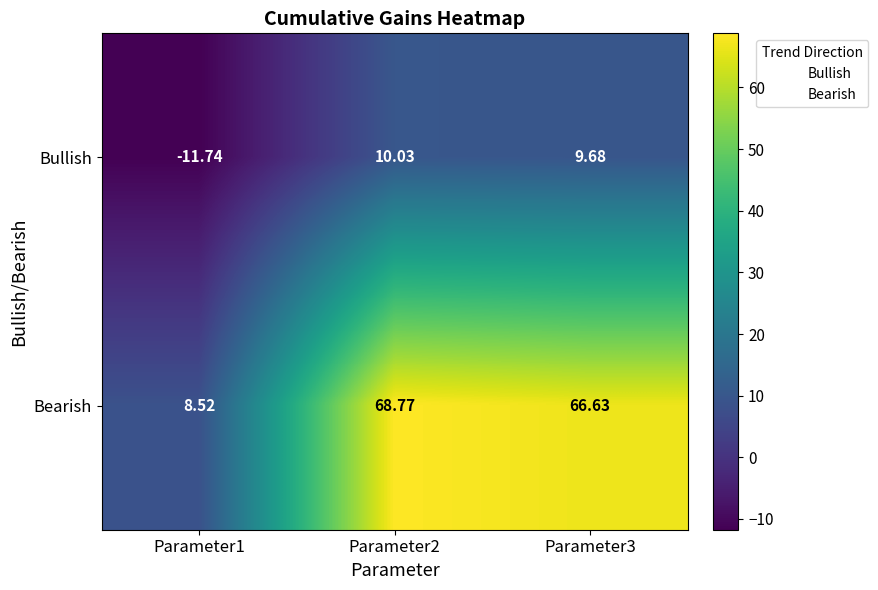

Which series has the largest range (max minus min)?

Bearish